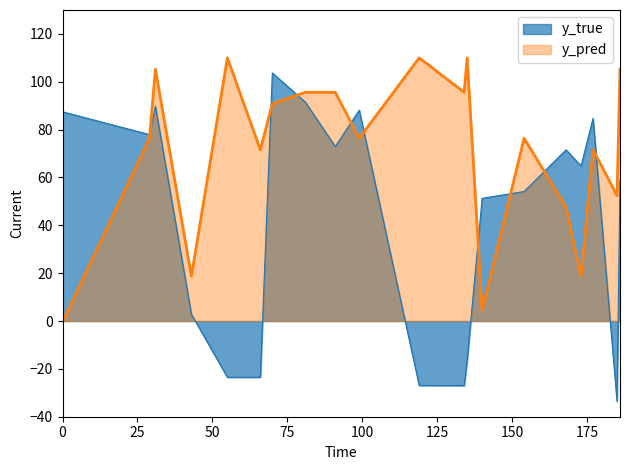

How many distinct data groups are displayed?

2